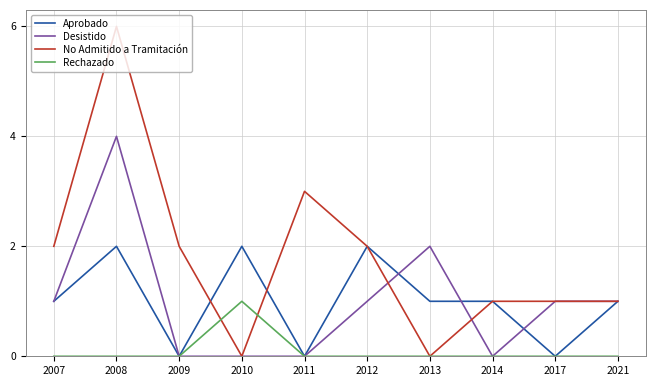

Reading left to right, extract all data points from this chart.

Aprobado: 1	2	0	2	0	2	1	1	0	1
Desistido: 1	4	0	0	0	1	2	0	1	1
No Admitido a Tramitación: 2	6	2	0	3	2	0	1	1	1
Rechazado: 0	0	0	1	0	0	0	0	0	0